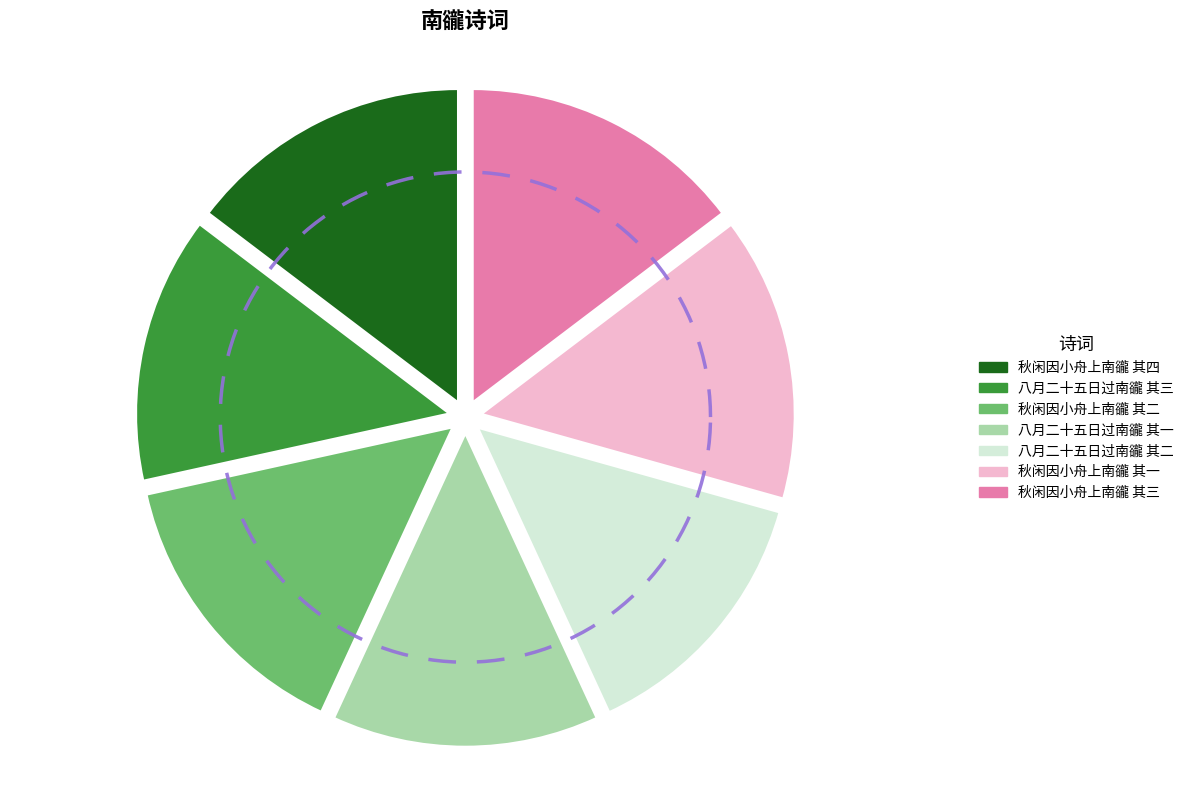

Which category has the biggest portion of the pie?

秋闲因小舟上南豅 其四